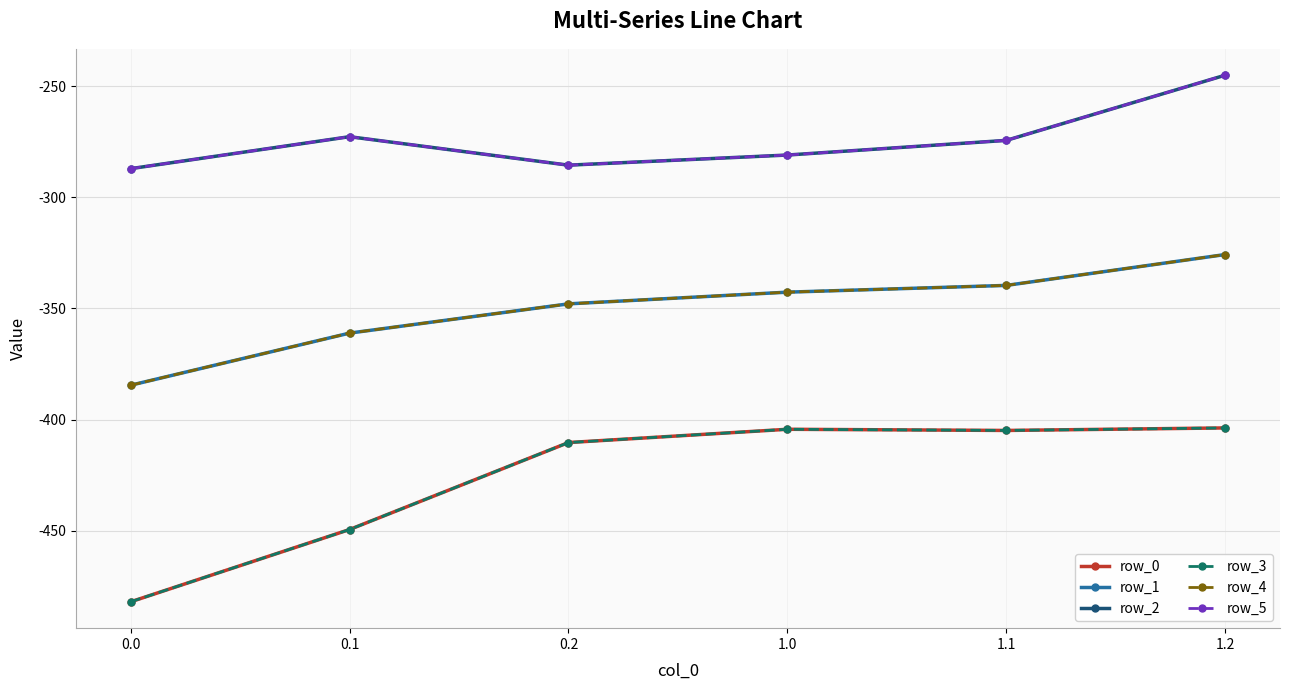

What is the difference between the maximum and minimum values in the row_1 series?

58.8